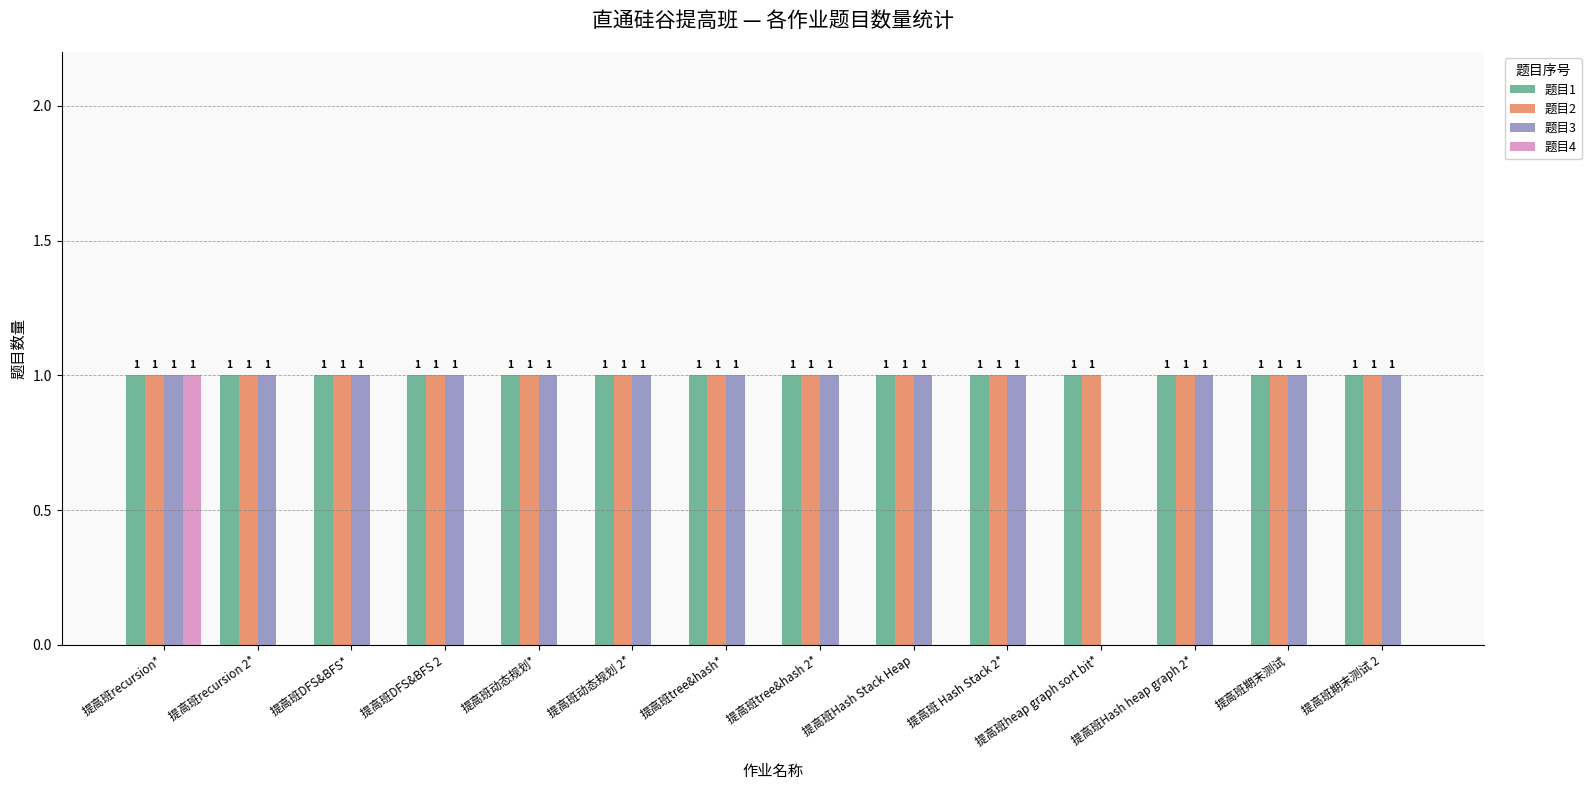

Reading right to left, extract all data points from this chart.

题目1: 提高班期末测试 2=1	提高班期末测试=1	提高班Hash heap graph 2*=1	提高班heap graph sort bit*=1	提高班 Hash Stack 2*=1	提高班Hash Stack Heap=1	提高班tree&hash 2*=1	提高班tree&hash*=1	提高班动态规划 2*=1	提高班动态规划*=1	提高班DFS&BFS 2=1	提高班DFS&BFS*=1	提高班recursion 2*=1	提高班recursion*=1
题目2: 提高班期末测试 2=1	提高班期末测试=1	提高班Hash heap graph 2*=1	提高班heap graph sort bit*=1	提高班 Hash Stack 2*=1	提高班Hash Stack Heap=1	提高班tree&hash 2*=1	提高班tree&hash*=1	提高班动态规划 2*=1	提高班动态规划*=1	提高班DFS&BFS 2=1	提高班DFS&BFS*=1	提高班recursion 2*=1	提高班recursion*=1
题目3: 提高班期末测试 2=1	提高班期末测试=1	提高班Hash heap graph 2*=1	提高班heap graph sort bit*=0	提高班 Hash Stack 2*=1	提高班Hash Stack Heap=1	提高班tree&hash 2*=1	提高班tree&hash*=1	提高班动态规划 2*=1	提高班动态规划*=1	提高班DFS&BFS 2=1	提高班DFS&BFS*=1	提高班recursion 2*=1	提高班recursion*=1
题目4: 提高班期末测试 2=0	提高班期末测试=0	提高班Hash heap graph 2*=0	提高班heap graph sort bit*=0	提高班 Hash Stack 2*=0	提高班Hash Stack Heap=0	提高班tree&hash 2*=0	提高班tree&hash*=0	提高班动态规划 2*=0	提高班动态规划*=0	提高班DFS&BFS 2=0	提高班DFS&BFS*=0	提高班recursion 2*=0	提高班recursion*=1